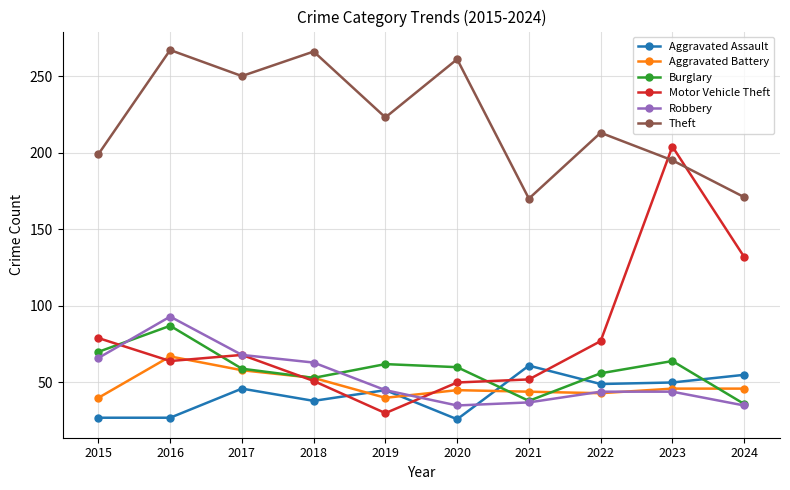

Which series changed the most between 2018 and 2023?

Motor Vehicle Theft